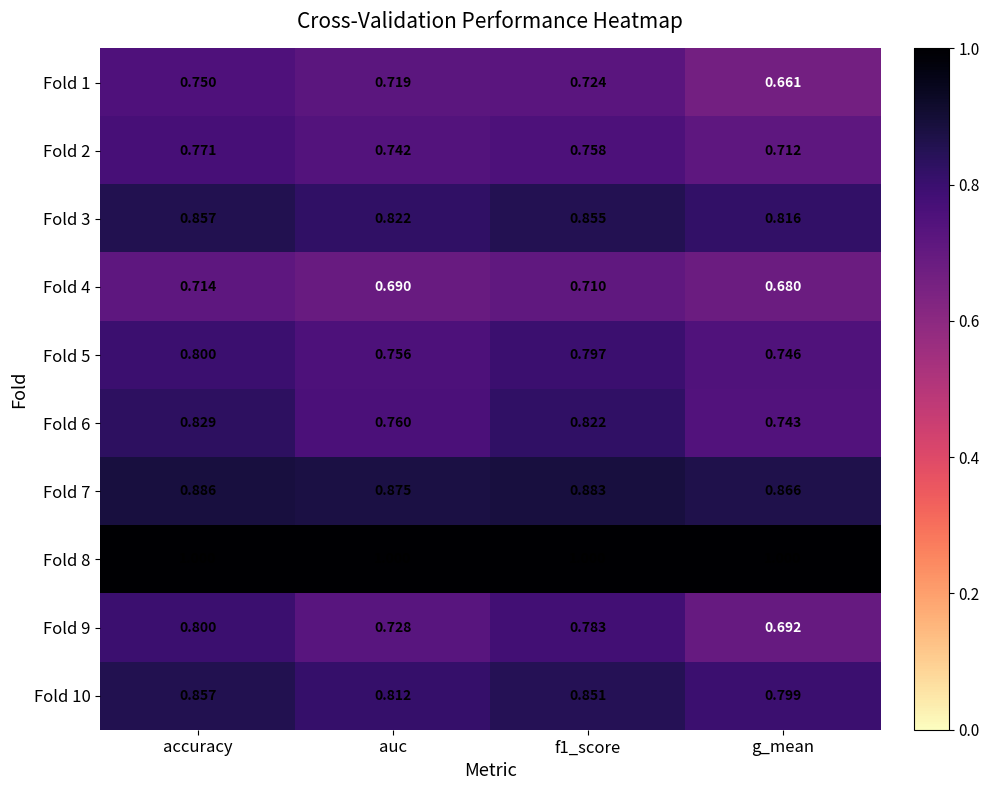

At which label is Fold 9 closest to 0?

g_mean